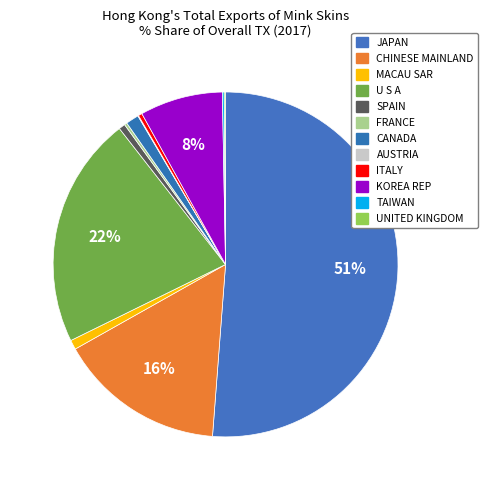

To the nearest percent, what is the combined percentage of U S A and UNITED KINGDOM?

22%